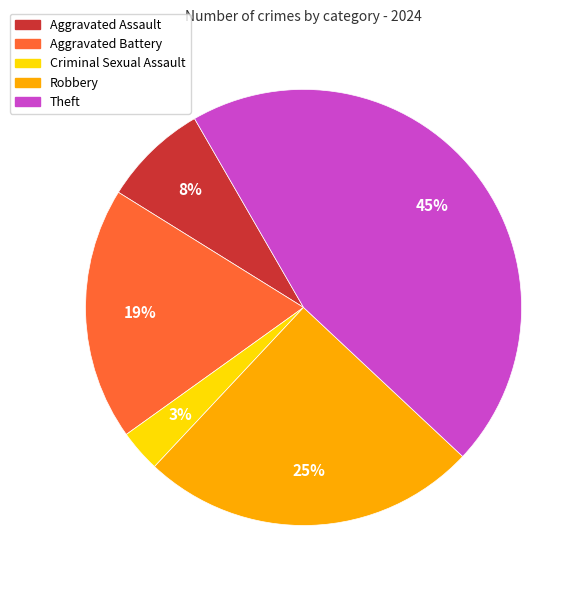

What is the largest slice in the pie chart?

Theft